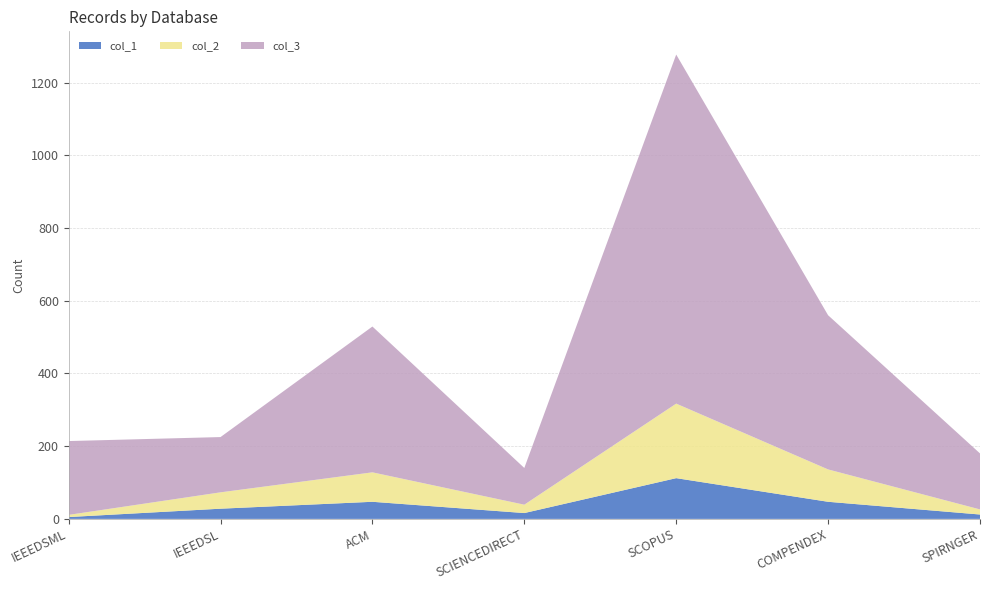

Reading left to right, extract all data points from this chart.

col_1: 5	28	47	16	112	47	12
col_2: 6	45	81	23	205	89	14
col_3: 203	152	401	101	960	424	154